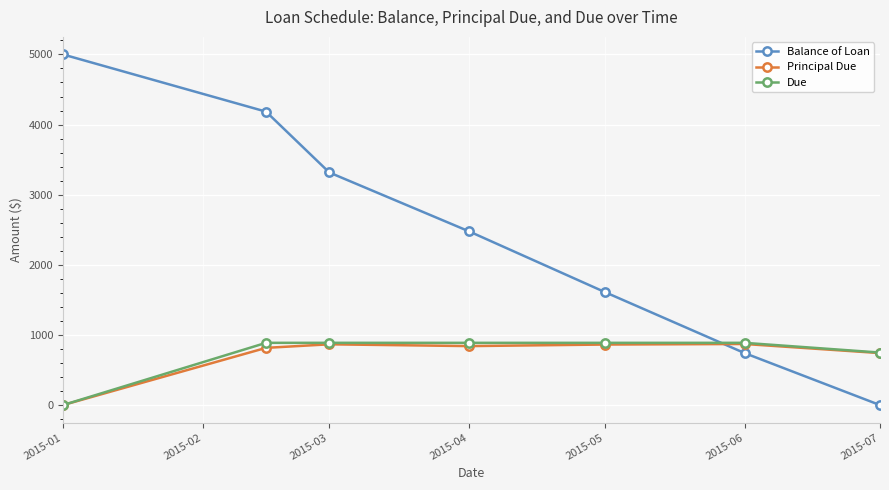

Which series has the widest spread of values?

Balance of Loan